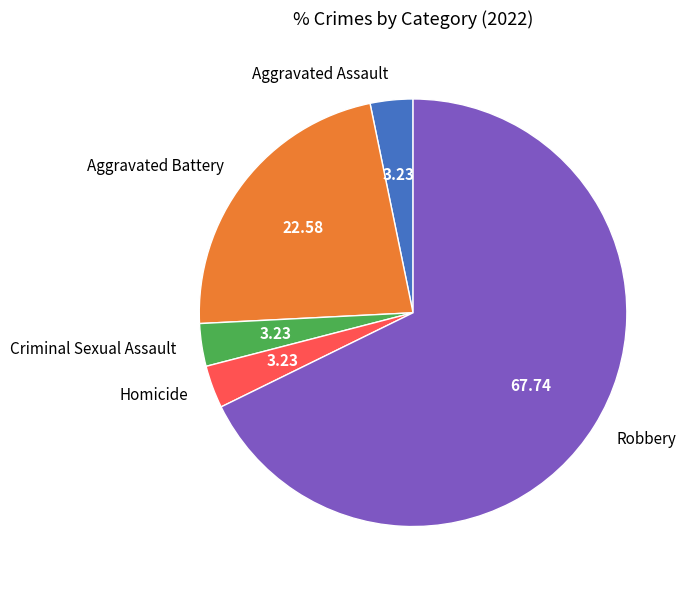

What is the ratio of the value at Robbery to the value at Aggravated Assault?

21.0